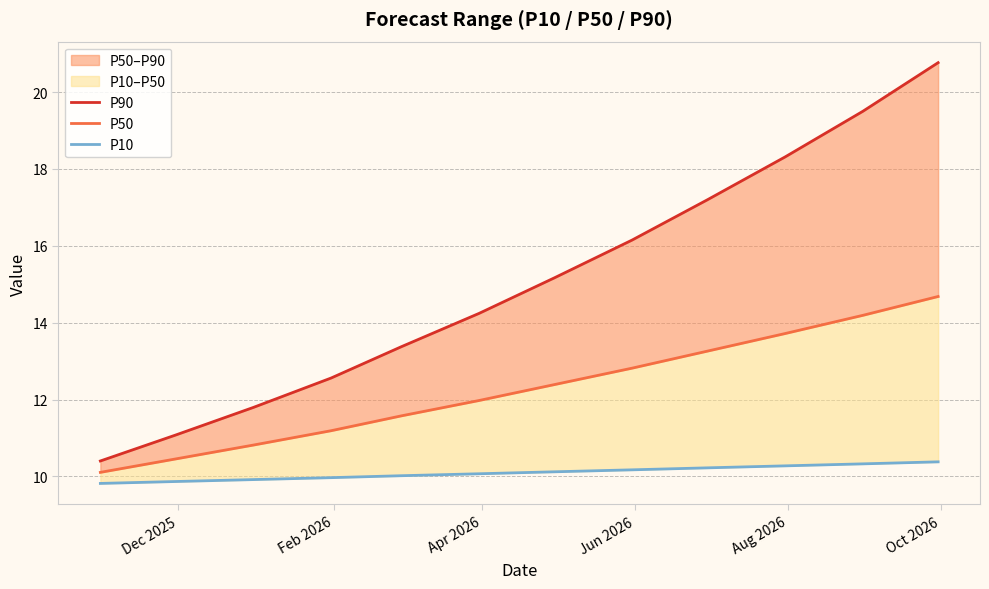

True or false: P50 and P10 cross at least once.

False